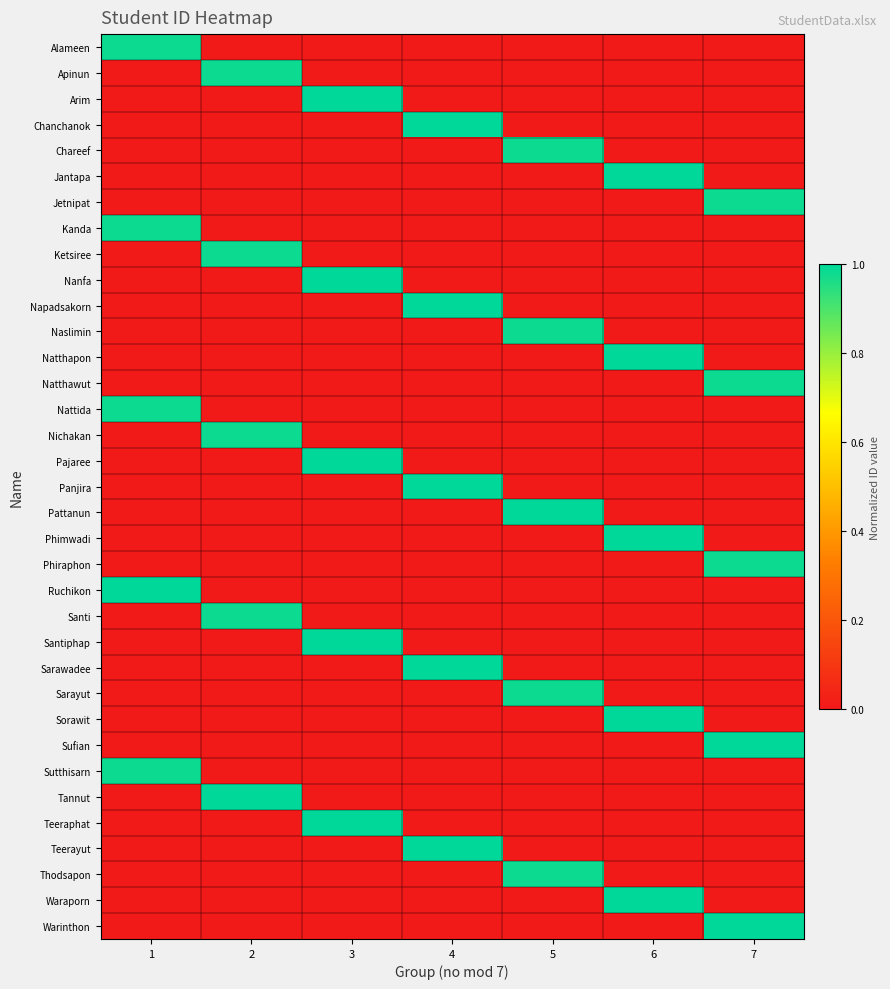

Rank the series at 3 from highest to lowest value.

Teeraphat, Santiphap, Pajaree, Nanfa, Arim, Alameen, Apinun, Chanchanok, Chareef, Jantapa, Jetnipat, Kanda, Ketsiree, Napadsakorn, Naslimin, Natthapon, Natthawut, Nattida, Nichakan, Panjira, Pattanun, Phimwadi, Phiraphon, Ruchikon, Santi, Sarawadee, Sarayut, Sorawit, Sufian, Sutthisarn, Tannut, Teerayut, Thodsapon, Waraporn, Warinthon